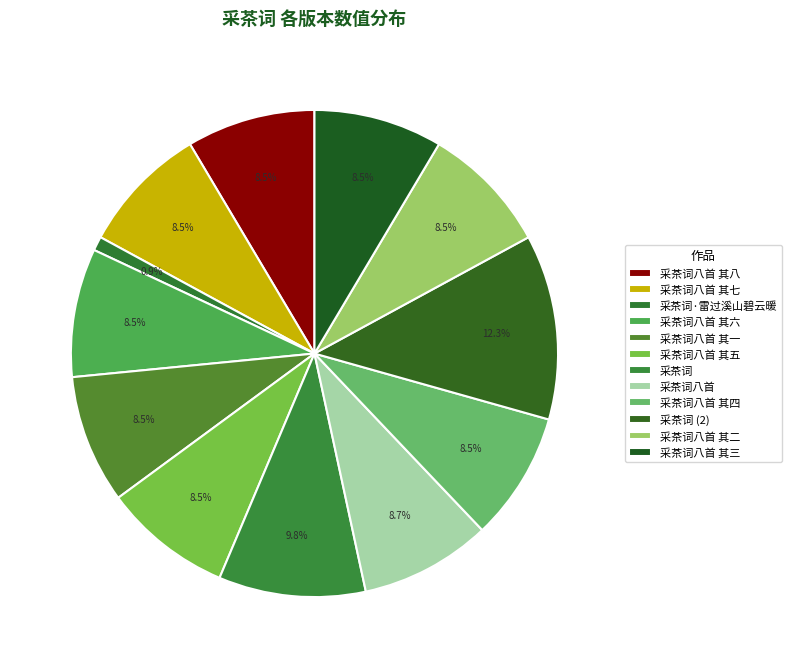

Rank the categories by value from lowest to highest.

采茶词·雷过溪山碧云暖, 采茶词八首 其一, 采茶词八首 其二, 采茶词八首 其三, 采茶词八首 其四, 采茶词八首 其五, 采茶词八首 其六, 采茶词八首 其七, 采茶词八首 其八, 采茶词八首, 采茶词, 采茶词